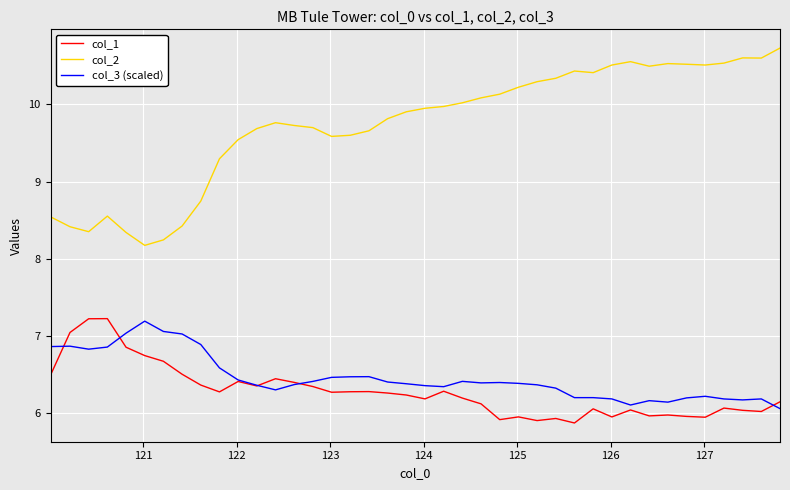

True or false: col_3 (scaled) and col_2 cross at least once.

False